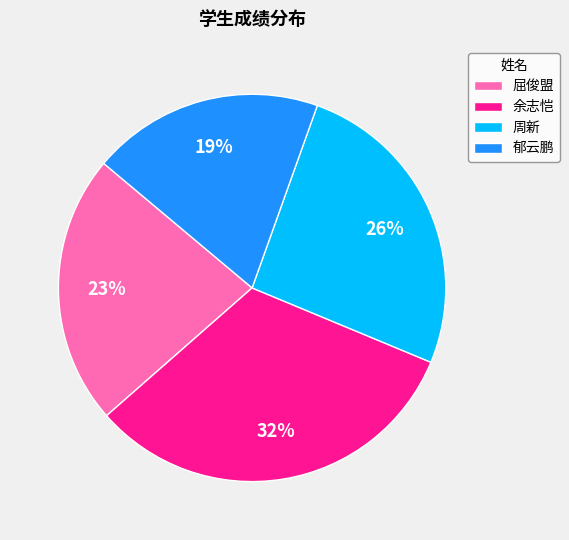

To the nearest percent, what is the difference between the largest and smallest slice percentages?

13%